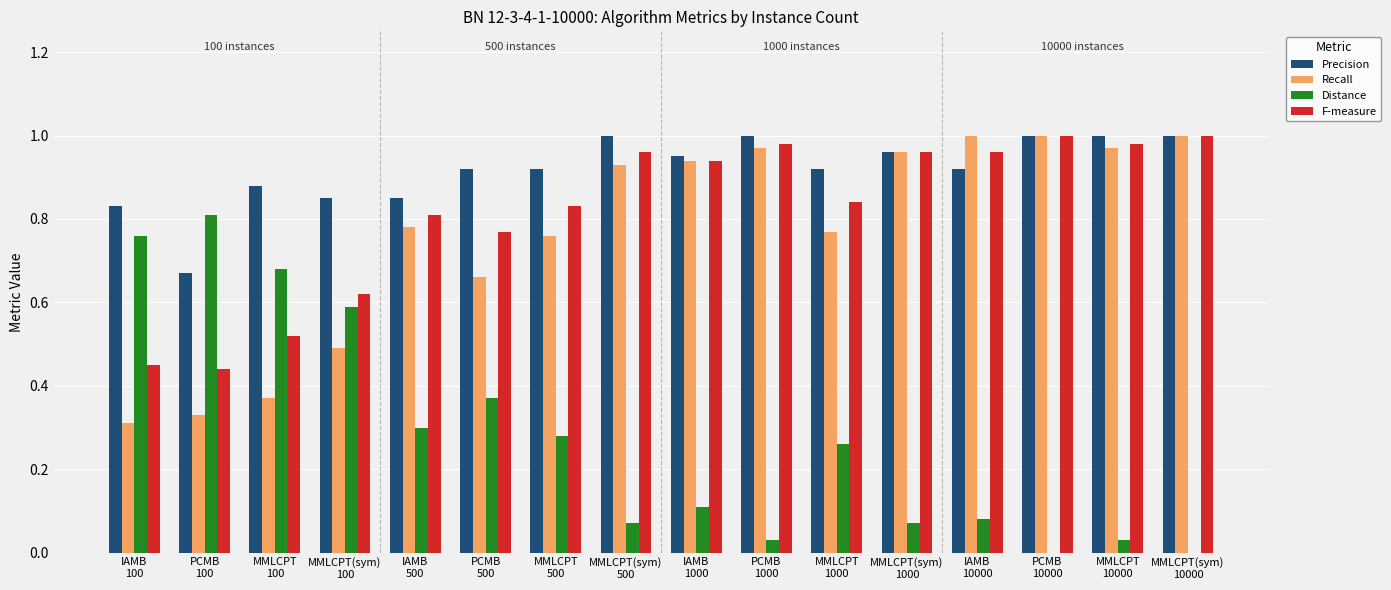

What is the sum of all Recall values?

12.2